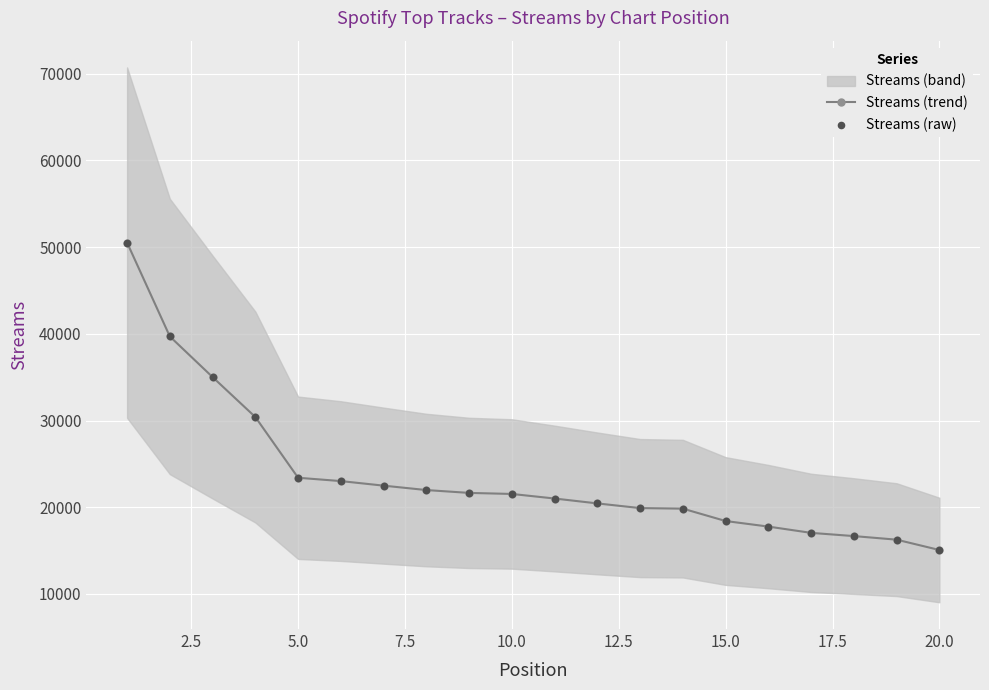

The value of Streams (trend) at 20.0 is 8864. True or false?

False